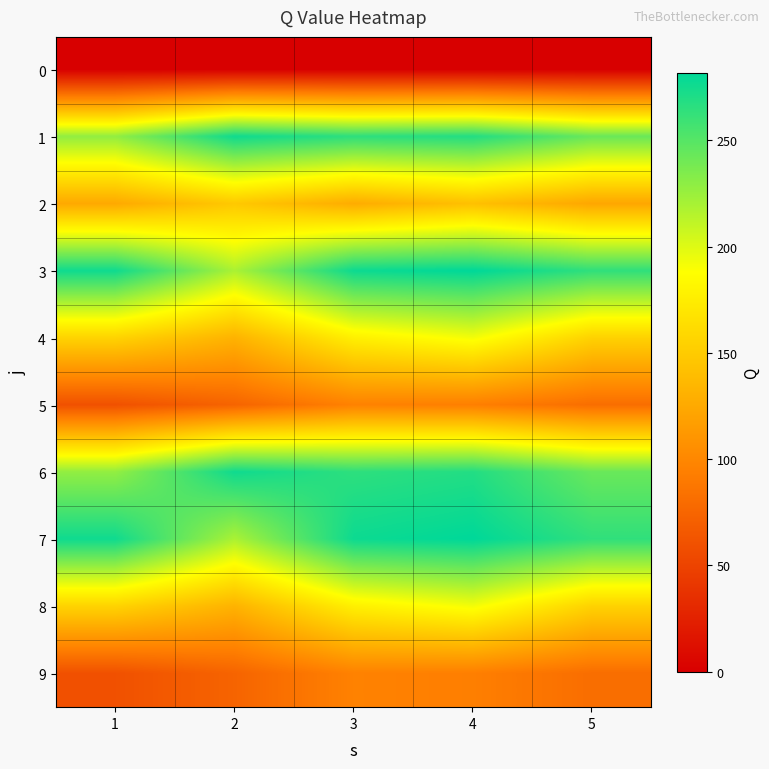

Reading left to right, what are all the values shown in this chart?

0: 1=0	2=0	3=0	4=0	5=0
1: 1=228	2=276	3=265	4=269	5=243
2: 1=125	2=148	3=127	4=142	5=123
3: 1=276	2=219	3=277	4=282	5=264
4: 1=156	2=132	3=177	4=192	5=155
5: 1=60	2=74	3=96	4=94	5=81
6: 1=228	2=276	3=265	4=269	5=243
7: 1=276	2=219	3=277	4=282	5=264
8: 1=156	2=132	3=177	4=192	5=155
9: 1=60	2=74	3=96	4=94	5=81